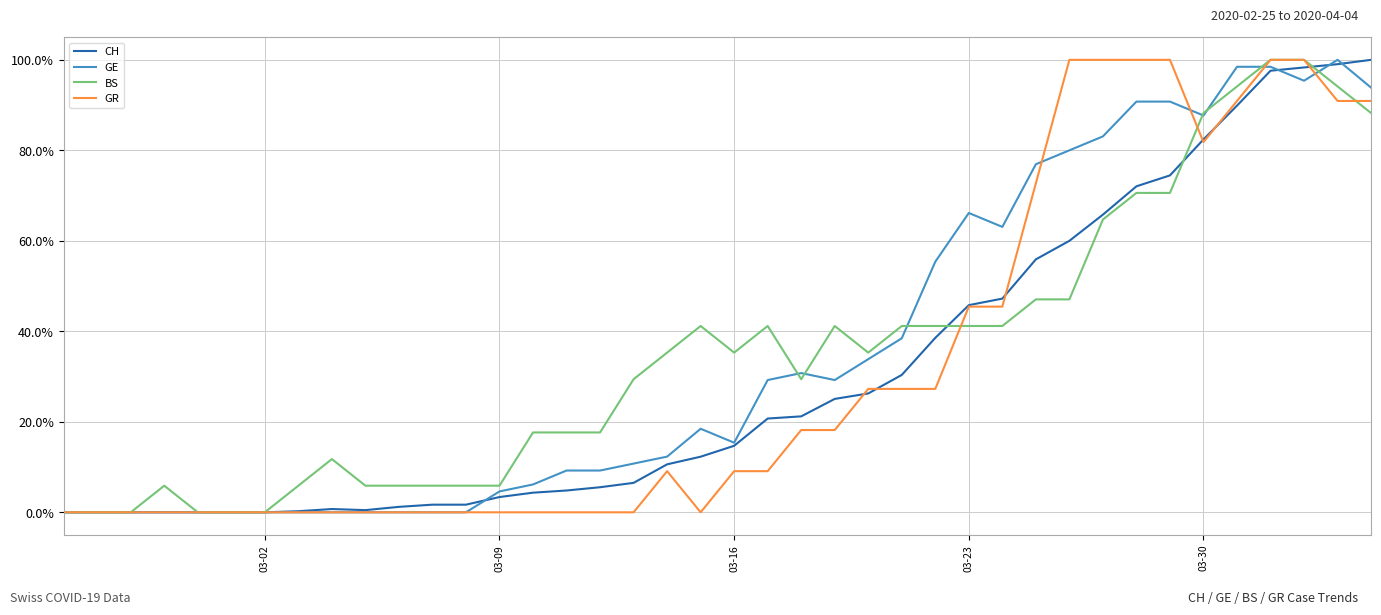

What is the highest value of the BS series?

100.0